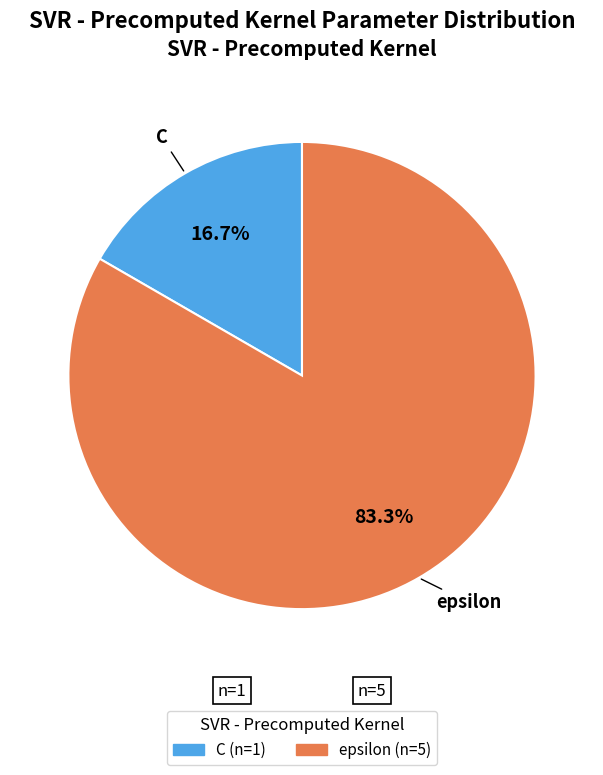

Which slice is the largest?

epsilon